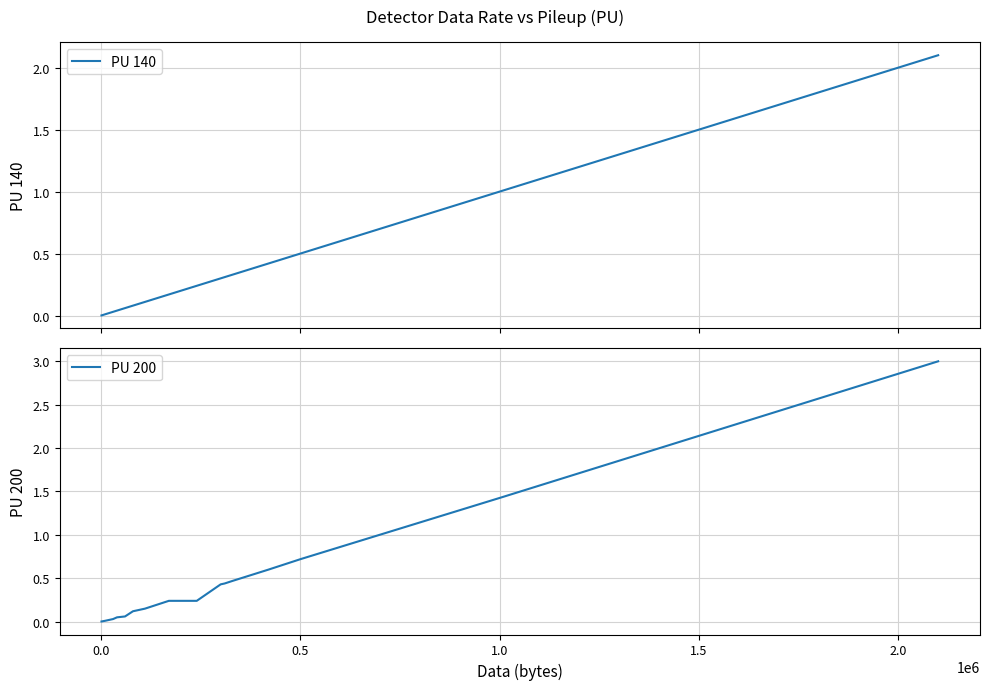

What is the average value of the PU 140 series?

0.3